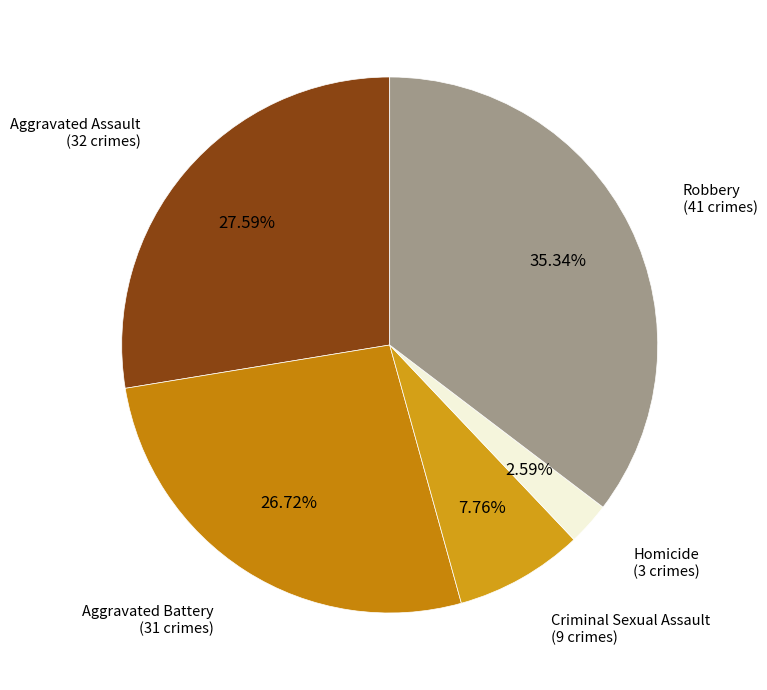

How many slices are in this pie chart?

5